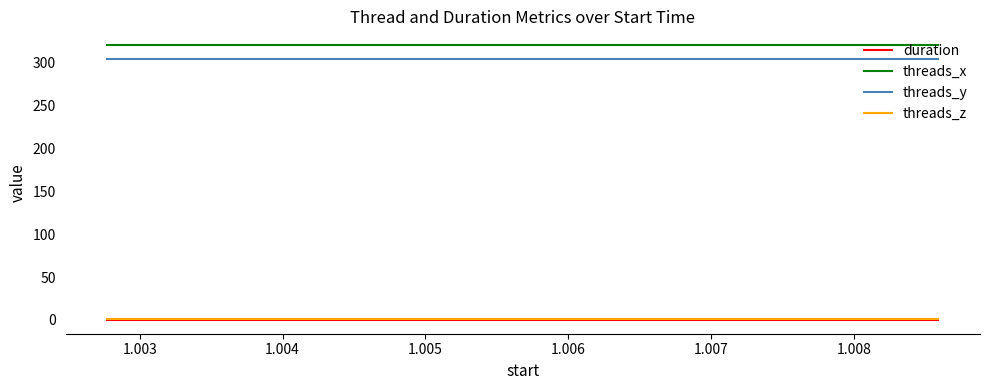

What is the highest value of the threads_y series?

304.0